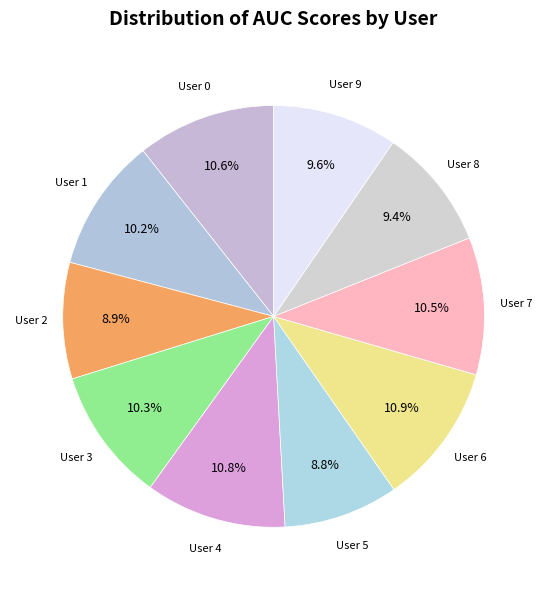

Is the sum of User 1 and User 3 greater than half?

No